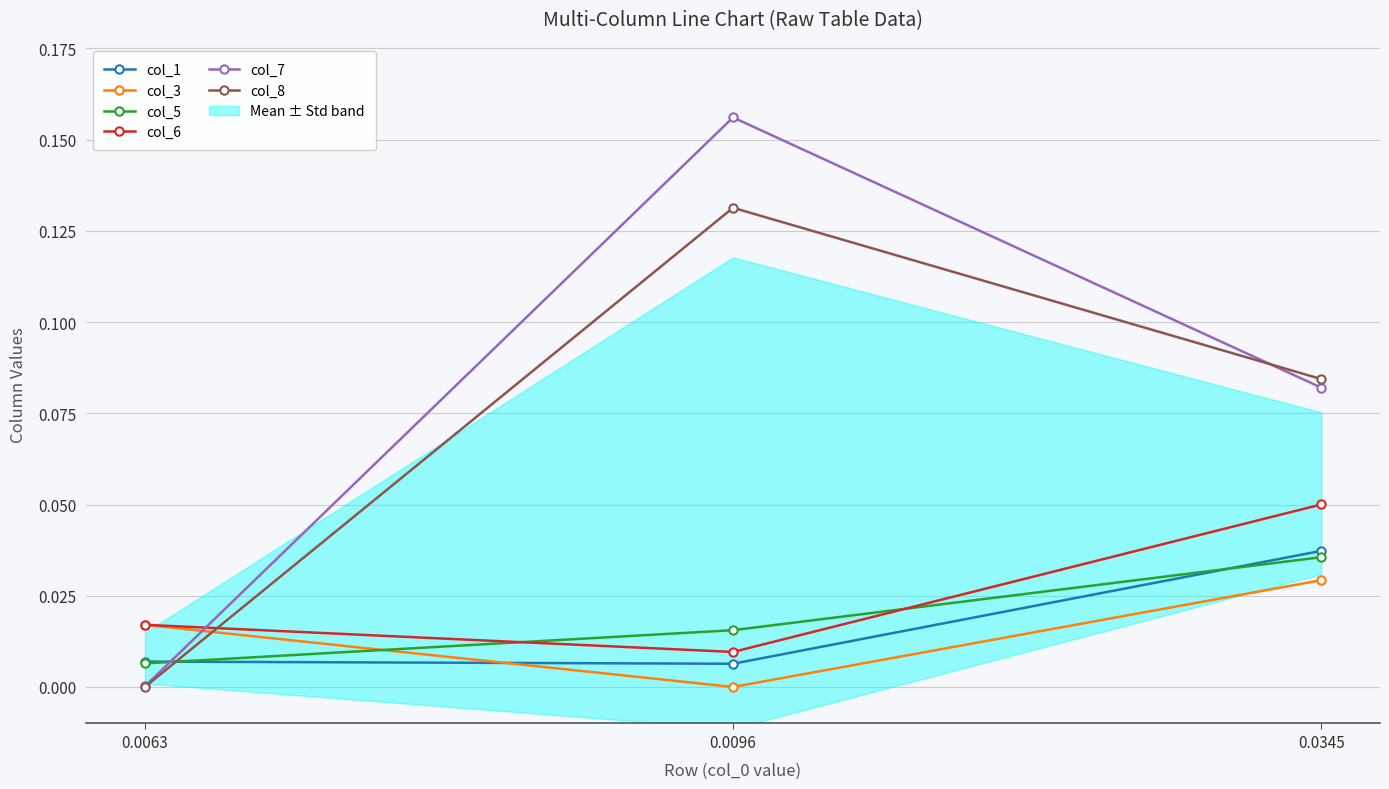

At 0.0063, list the series in order from smallest to largest.

col_8, col_7, col_5, col_1, col_3, col_6